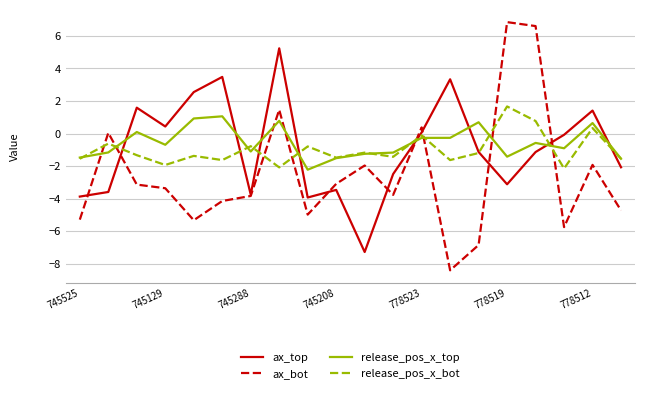

What is the difference between the maximum and second lowest values in the release_pos_x_top series?

2.6